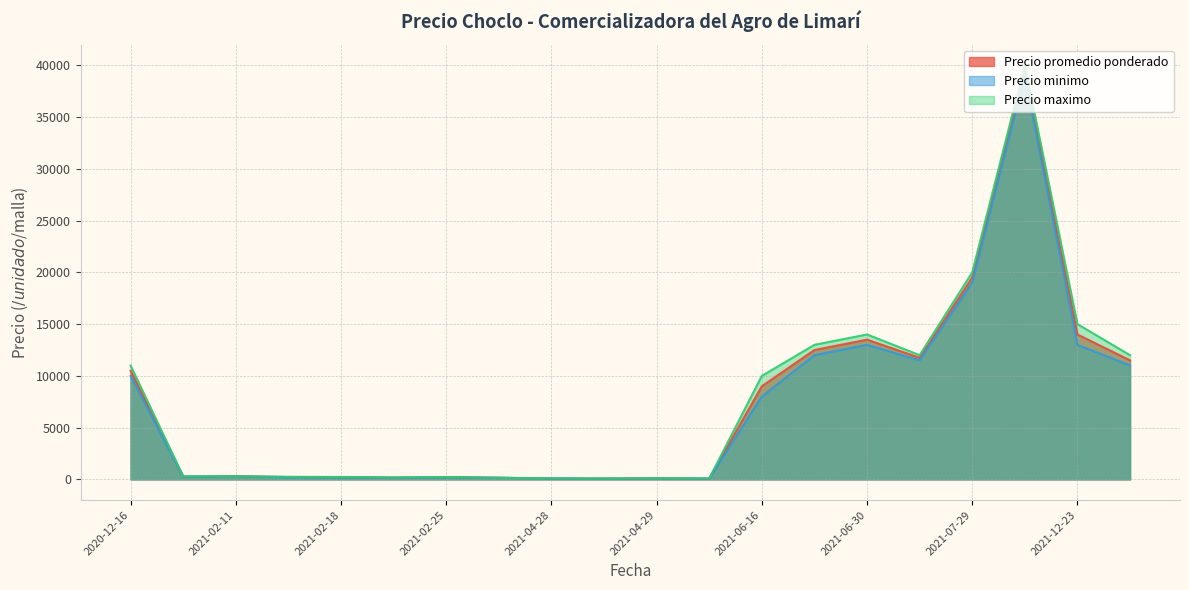

True or false: Precio maximo has more than 0 interior local peaks.

True